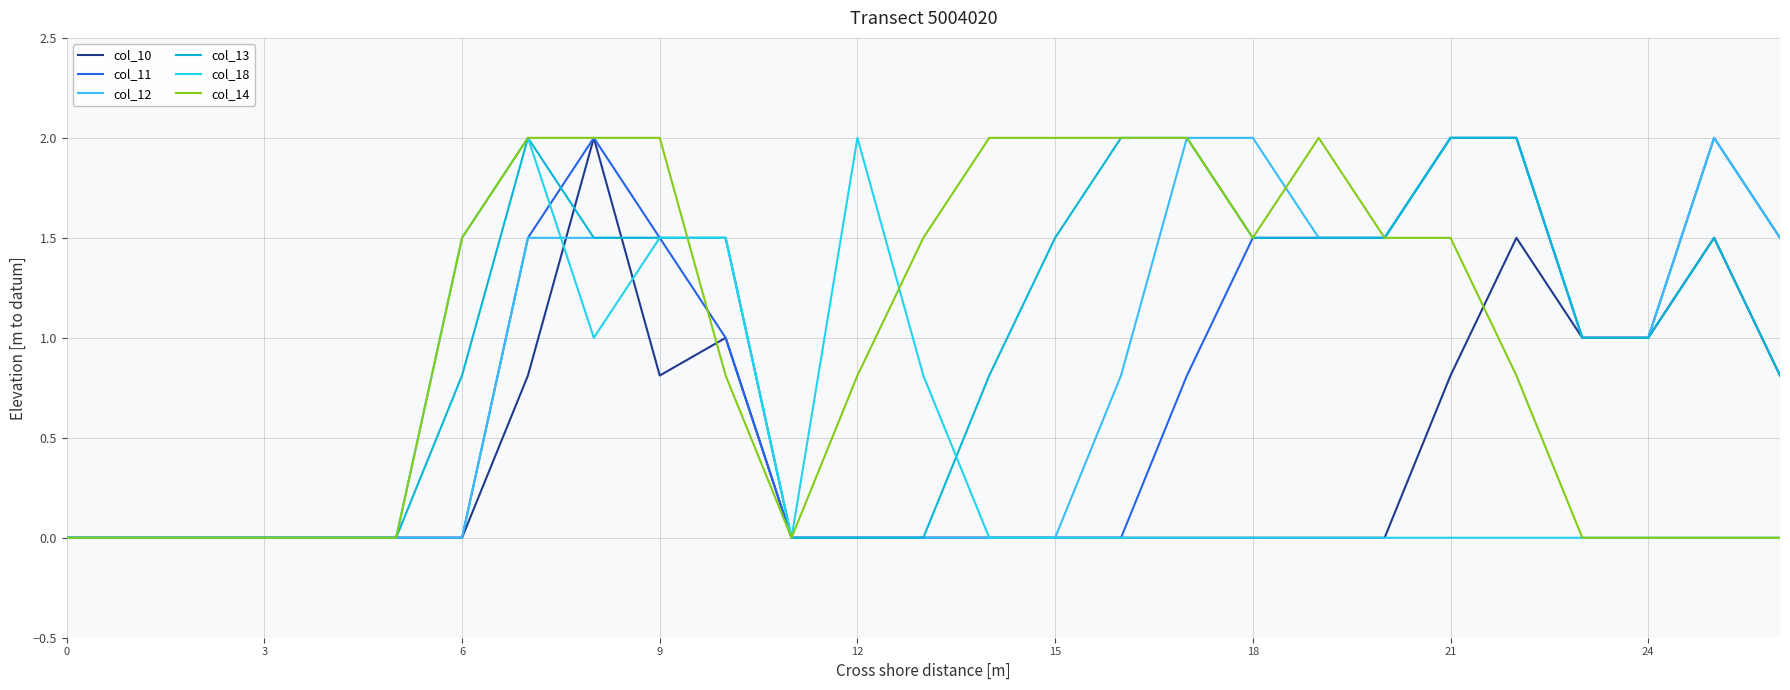

Where is col_11 nearest to the value 1?

10